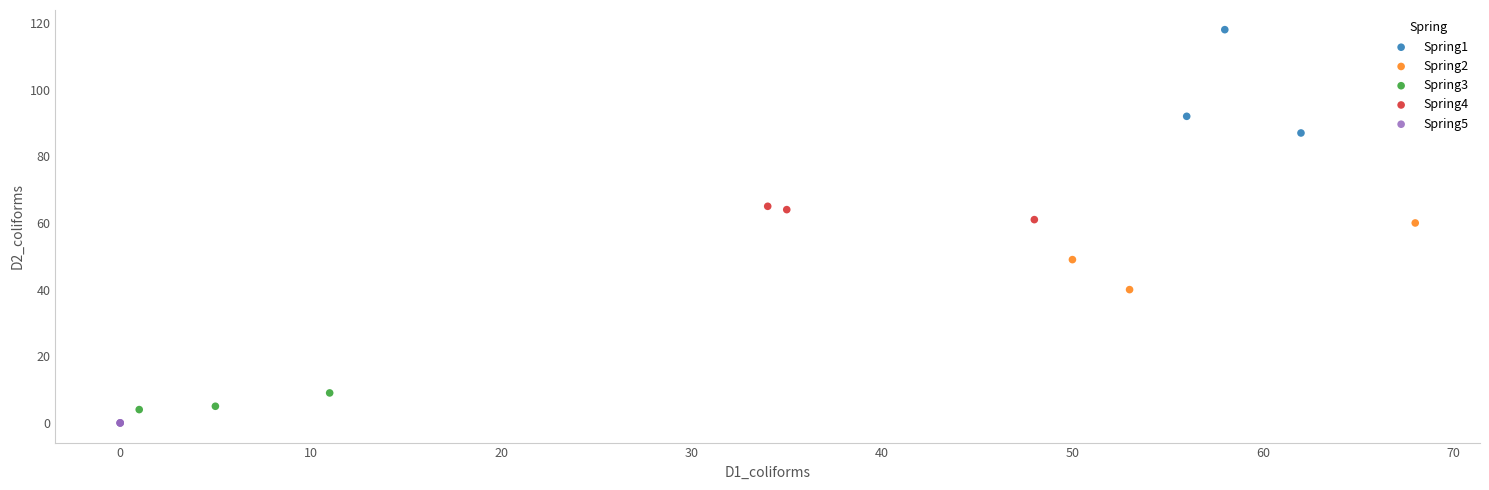

Which series reaches the maximum Y coordinate?

Spring1